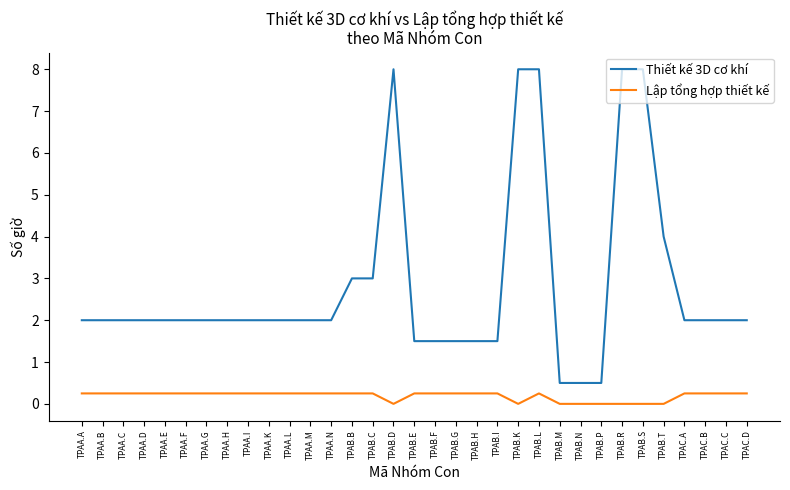

Does the chart display data point markers on the line(s)?

No